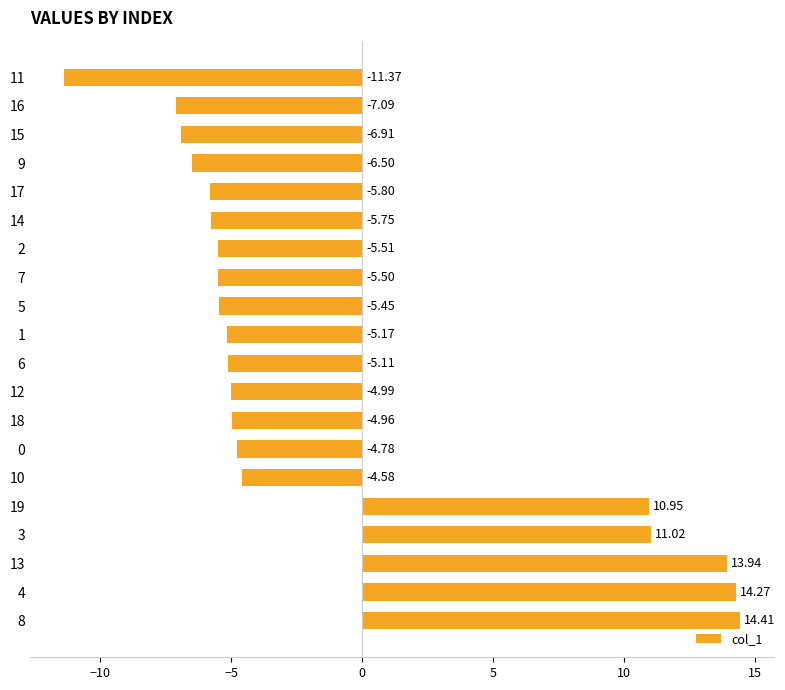

What is the change in value from 13 to 19?

-3.0